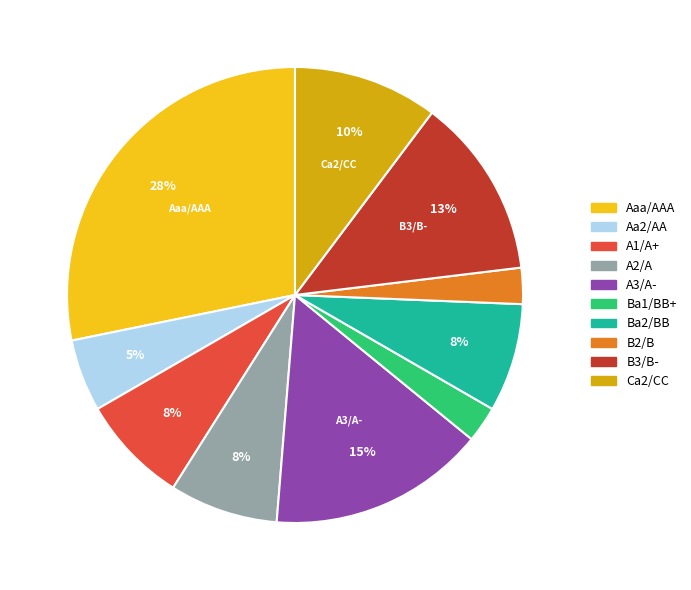

What is the ratio of the value at Aa2/AA to the value at Ca2/CC?

0.5